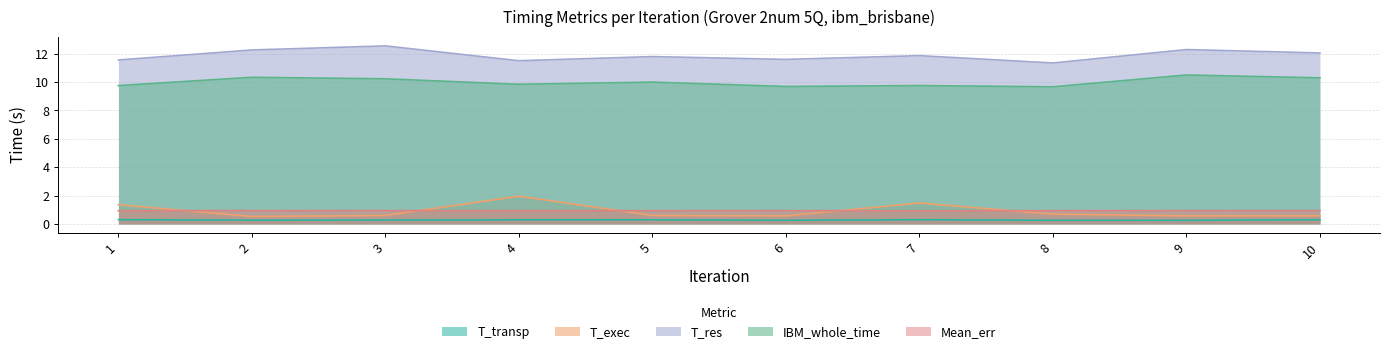

List the labels in order of T_exec value, smallest first.

2, 9, 6, 10, 5, 3, 8, 1, 7, 4